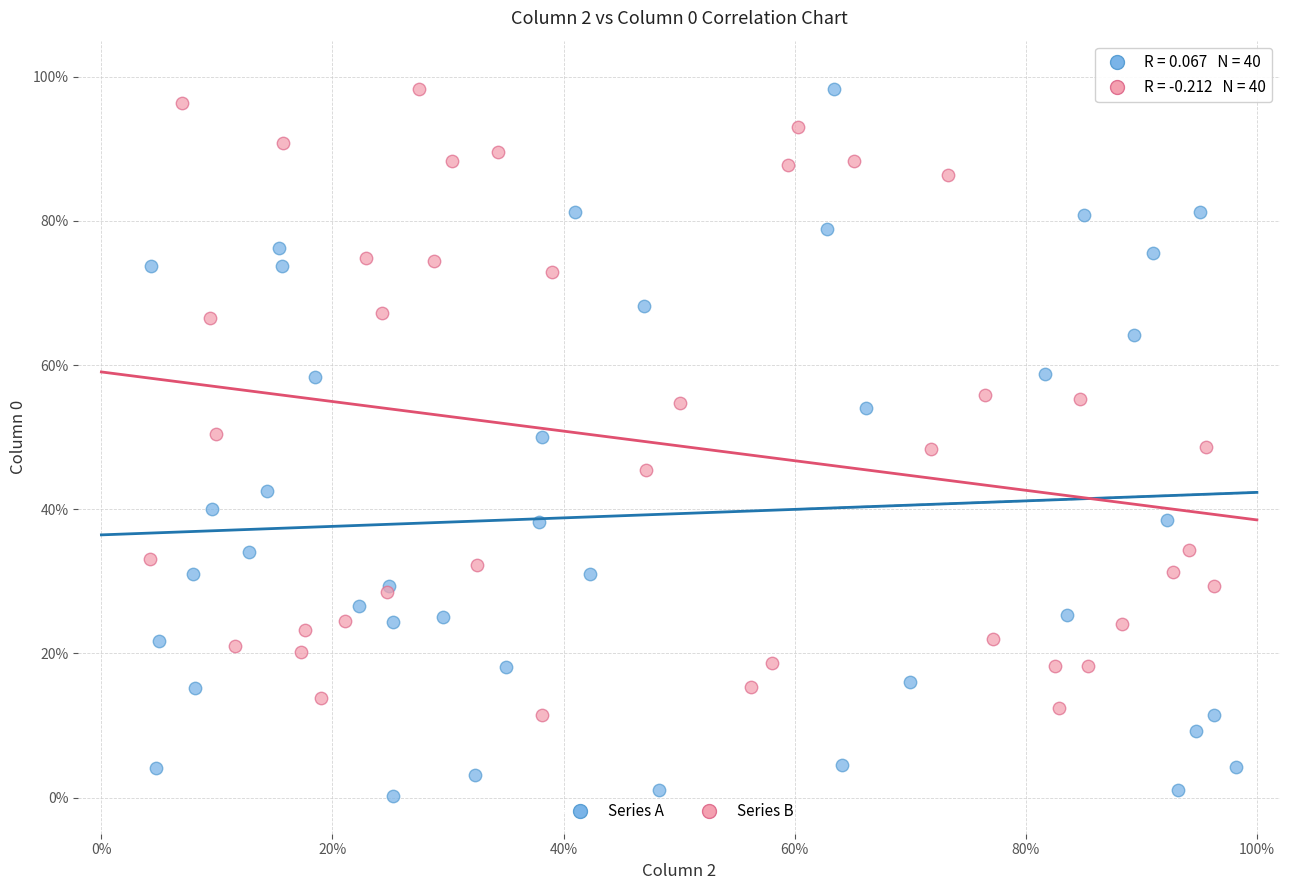

Which series has the widest spread of Y values?

Series A